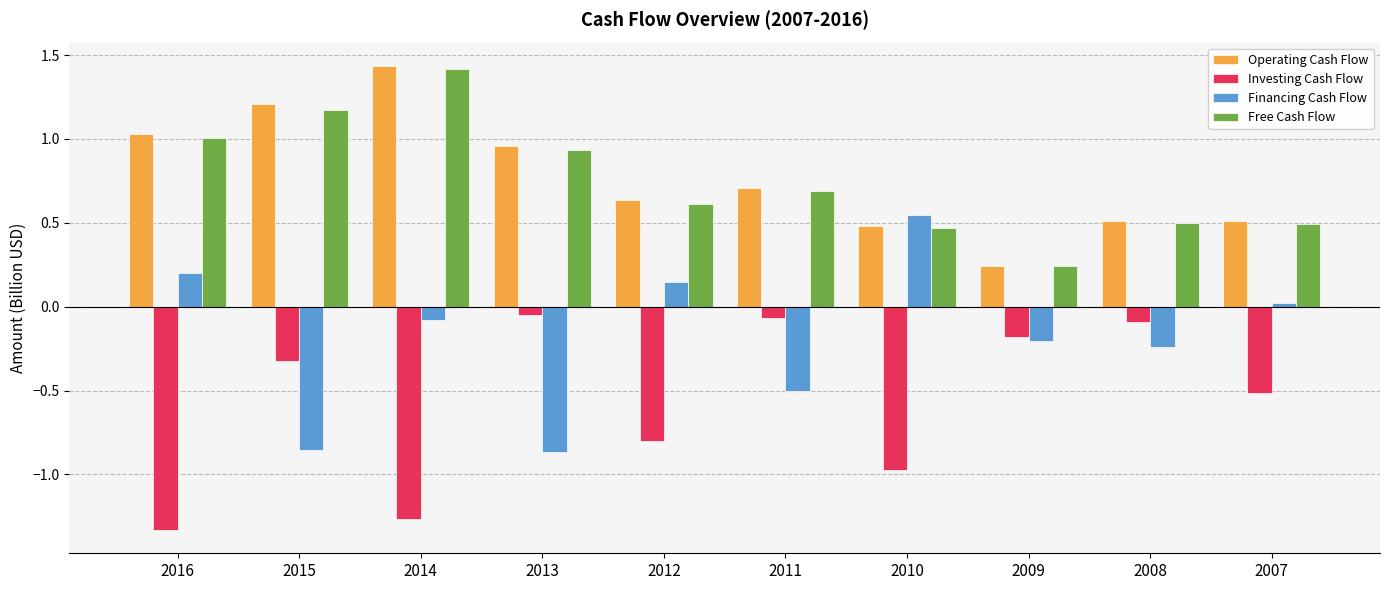

Which series changed the most between 2016 and 2011?

Investing Cash Flow